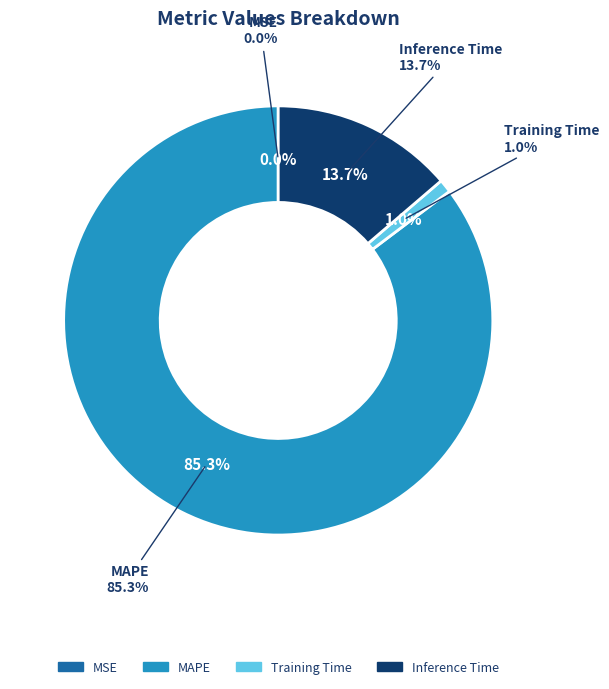

The MAPE slice represents 90% of the pie. True or false?

False